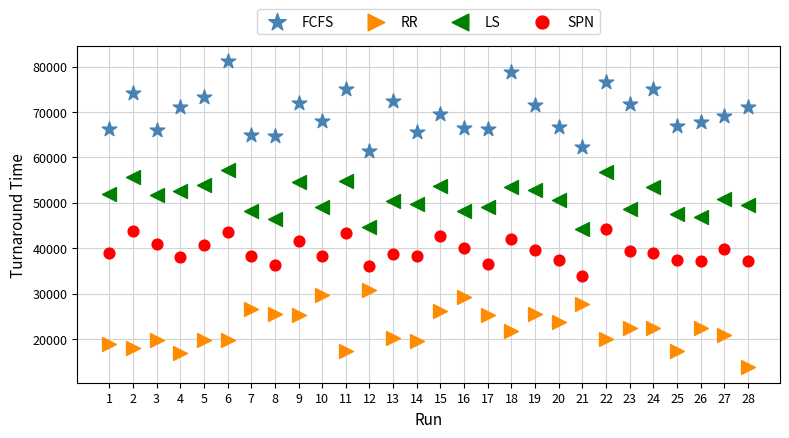

What is the X range (max minus min) for the scatter plot?

27.0